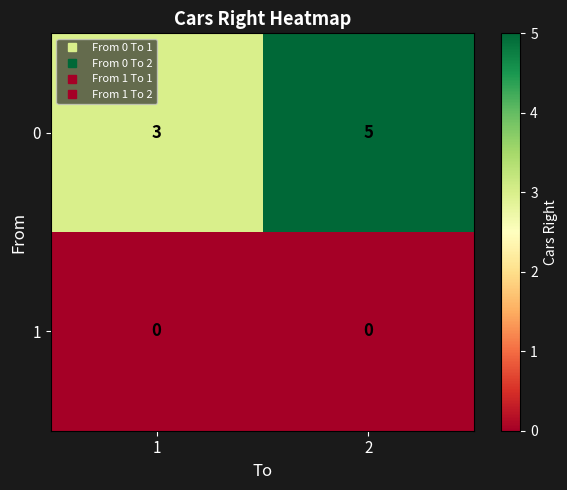

The value of 0 at 2 is 8. True or false?

False